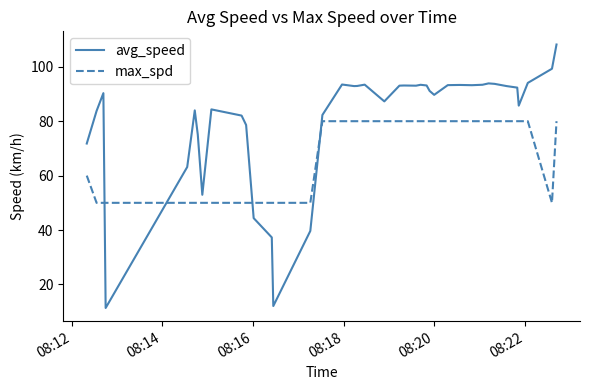

What is the difference between the maximum and minimum values in the avg_speed series?

96.8